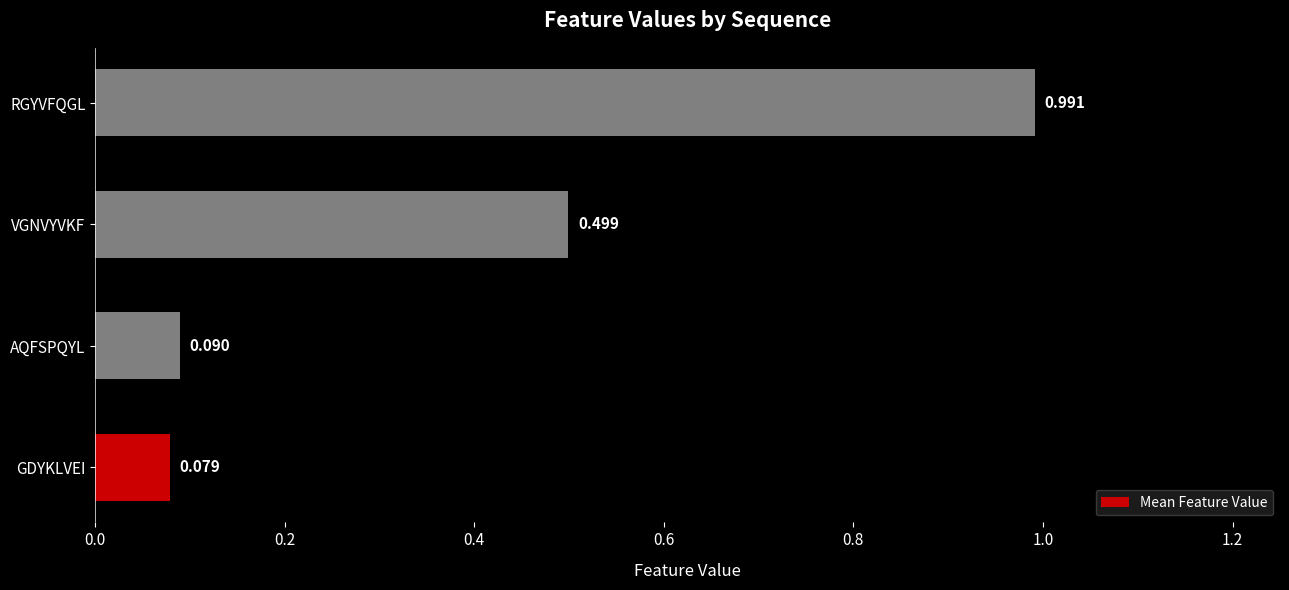

Rank the categories by value from lowest to highest.

GDYKLVEI, AQFSPQYL, VGNVYVKF, RGYVFQGL